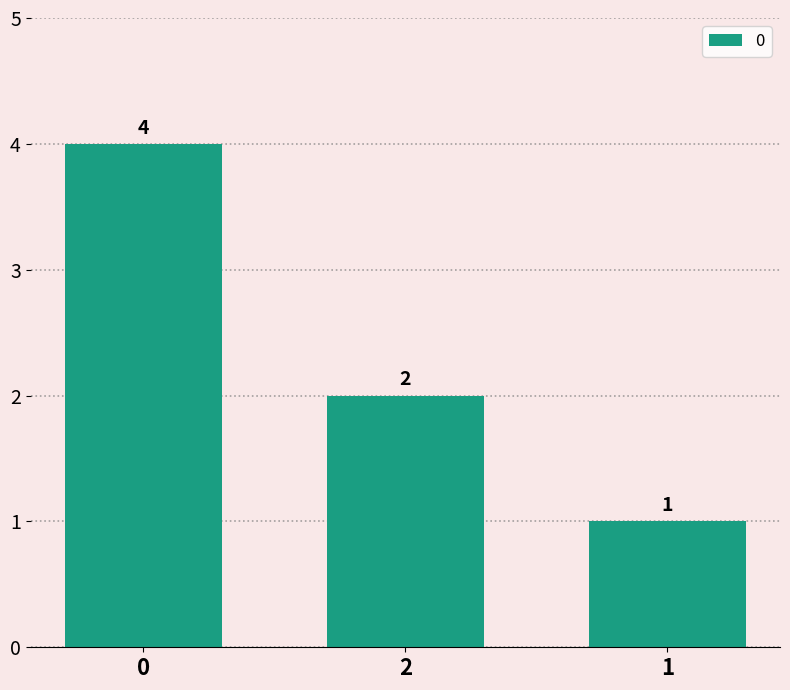

What is the ratio of the value at 0 to the value at 2?

2.0